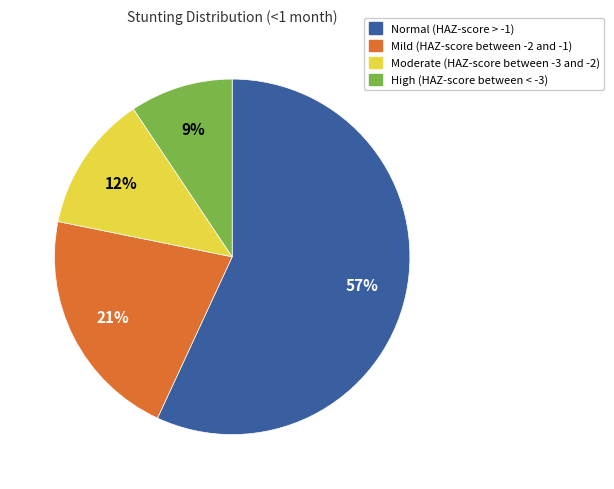

Between Moderate (HAZ-score between -3 and -2) and High (HAZ-score between < -3), which is larger?

Moderate (HAZ-score between -3 and -2)